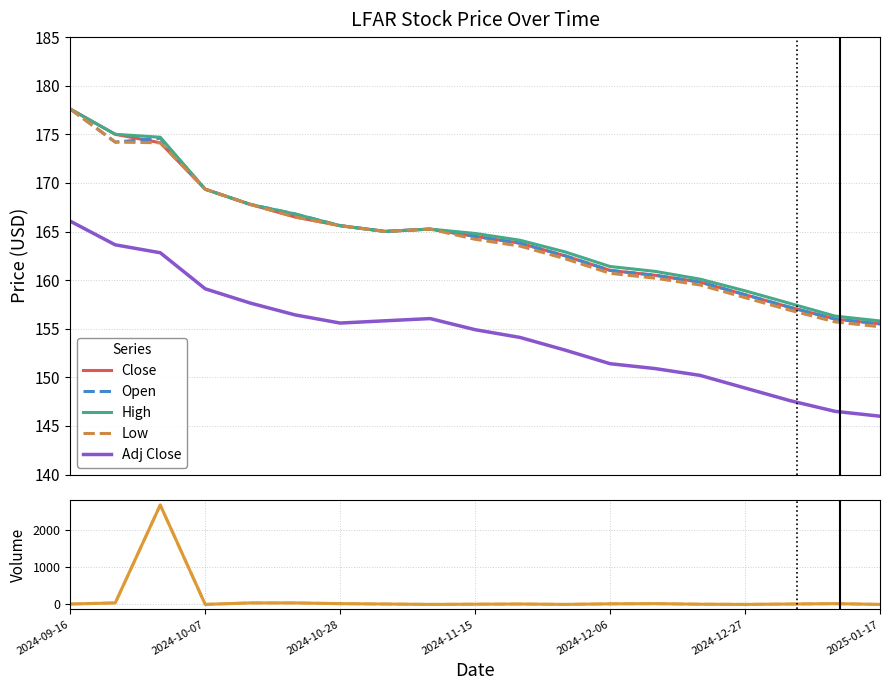

The Adj Close series shows 152.8 at 2024-11-29. True or false?

True